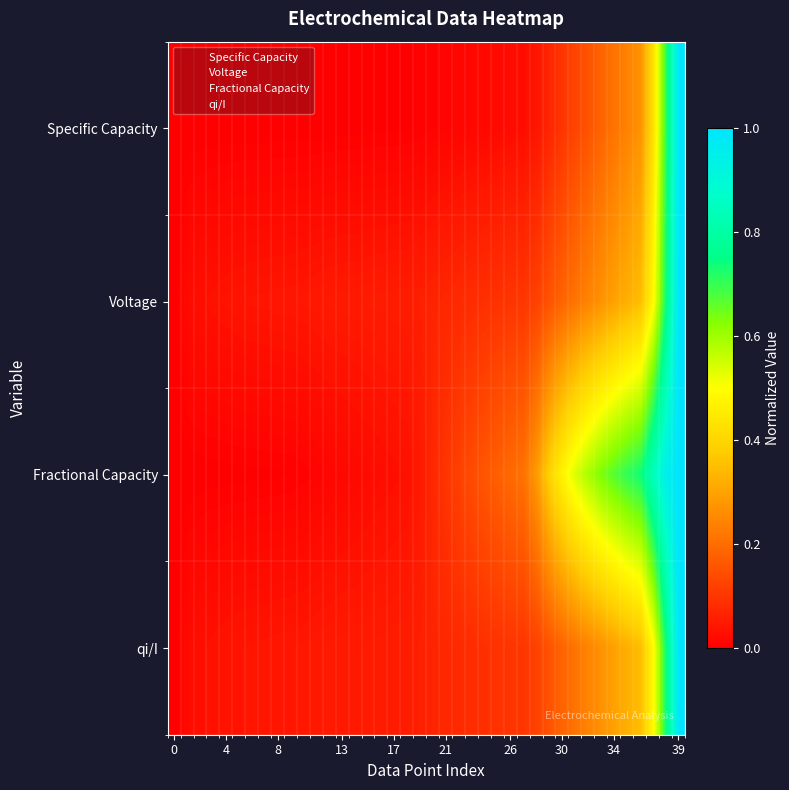

Which series has the largest total across all categories?

Fractional Capacity